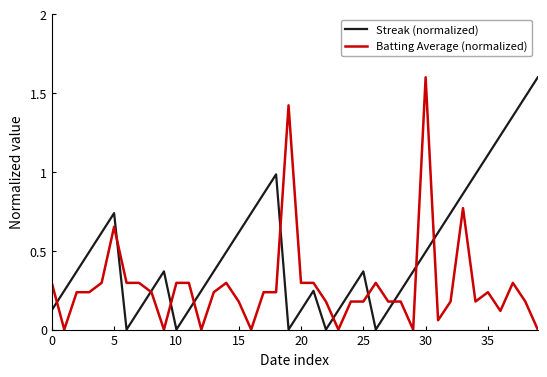

At how many categories does at least one series exceed 0?

40